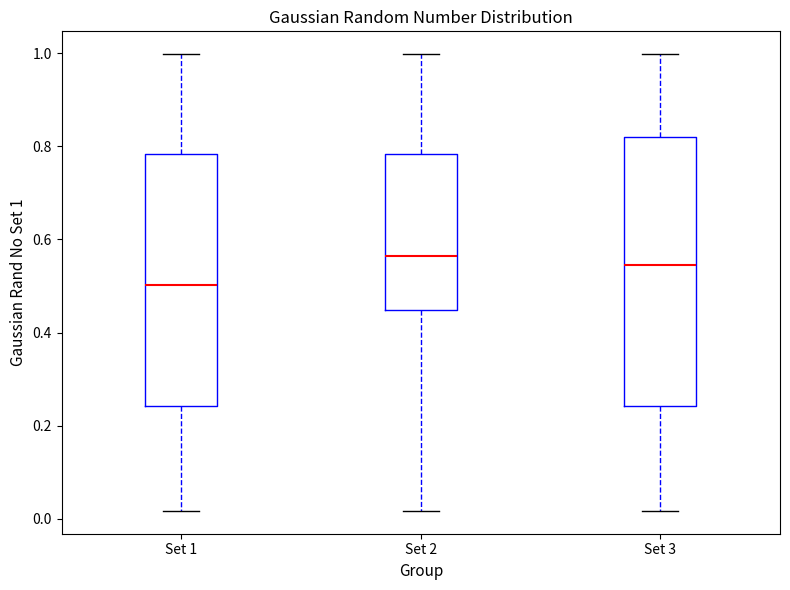

Where is the upper edge of the box for Set 3 on the y-axis? The values are not printed on the chart, so give them approximately, as read against the axis.

0.82